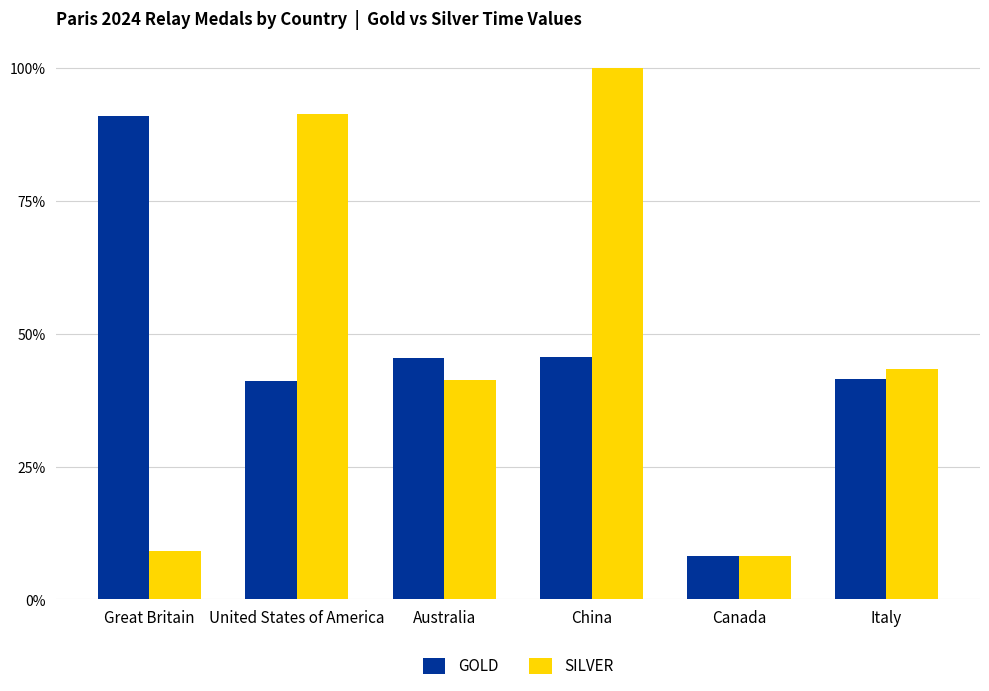

Which label corresponds to the largest value in the chart?

China